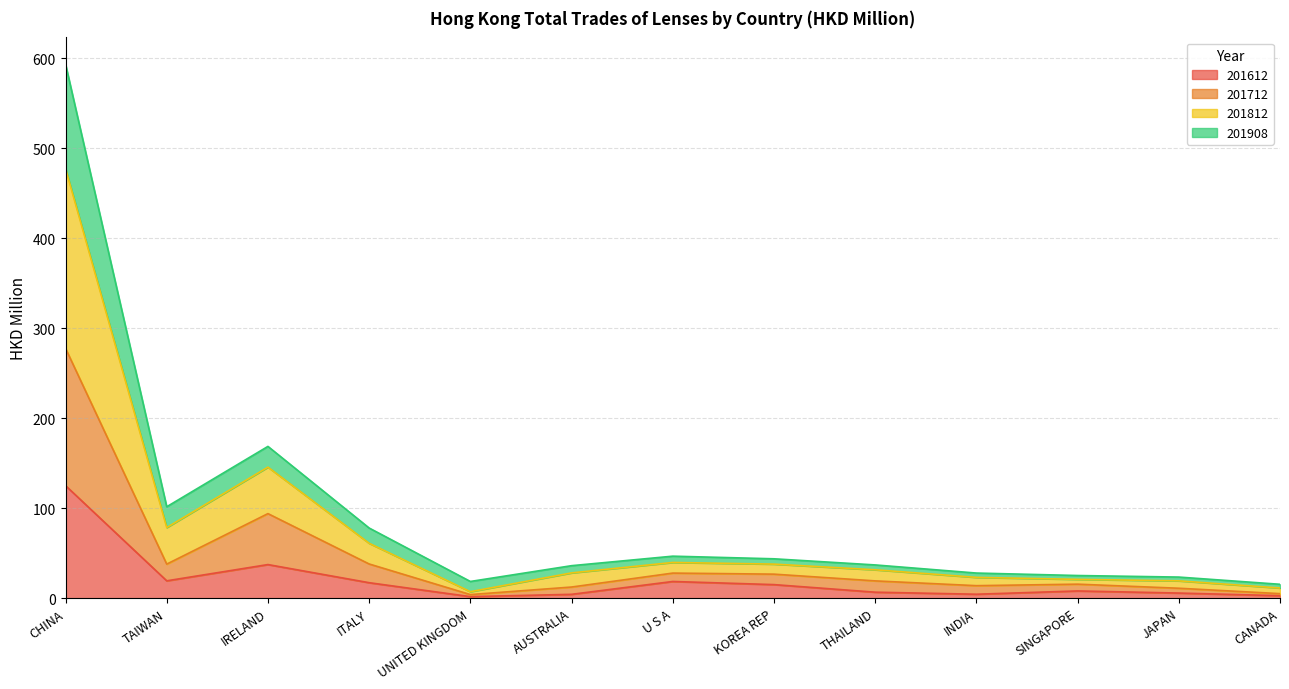

What is the highest value of the 201612 series?

125.1